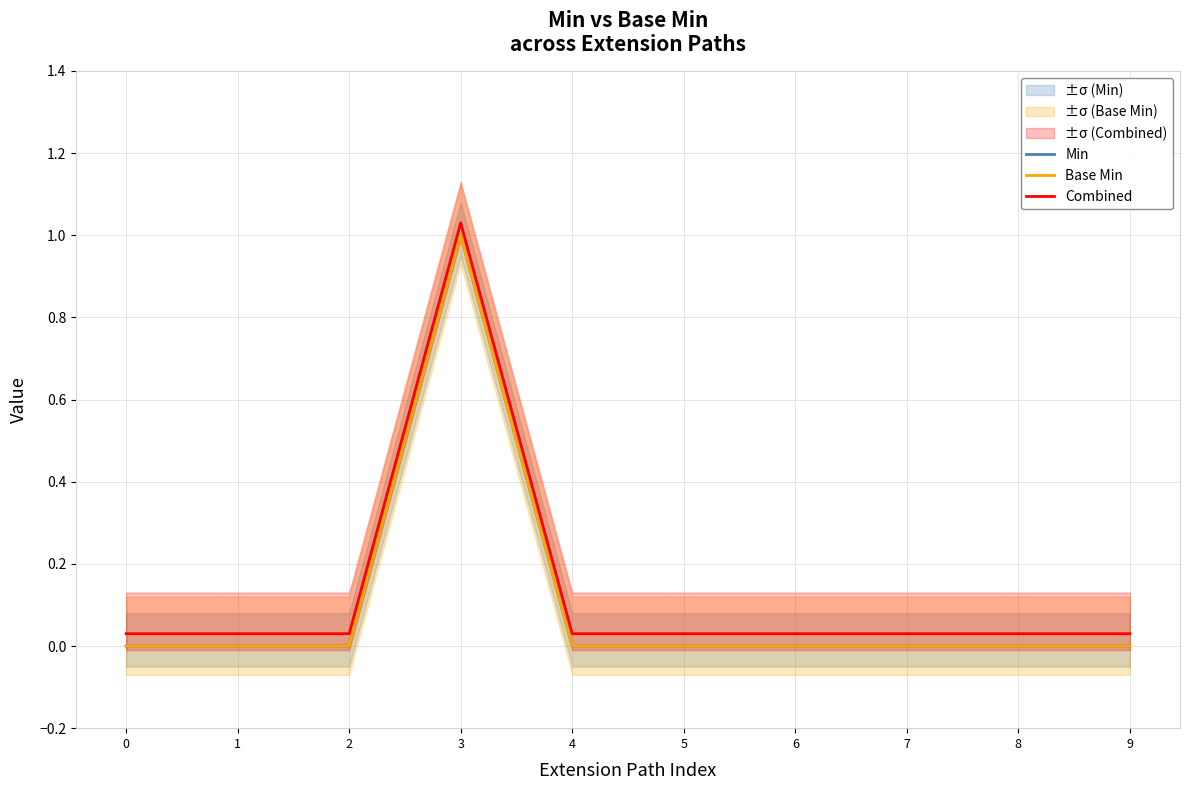

The value of Min at 9 is -0.3. True or false?

False